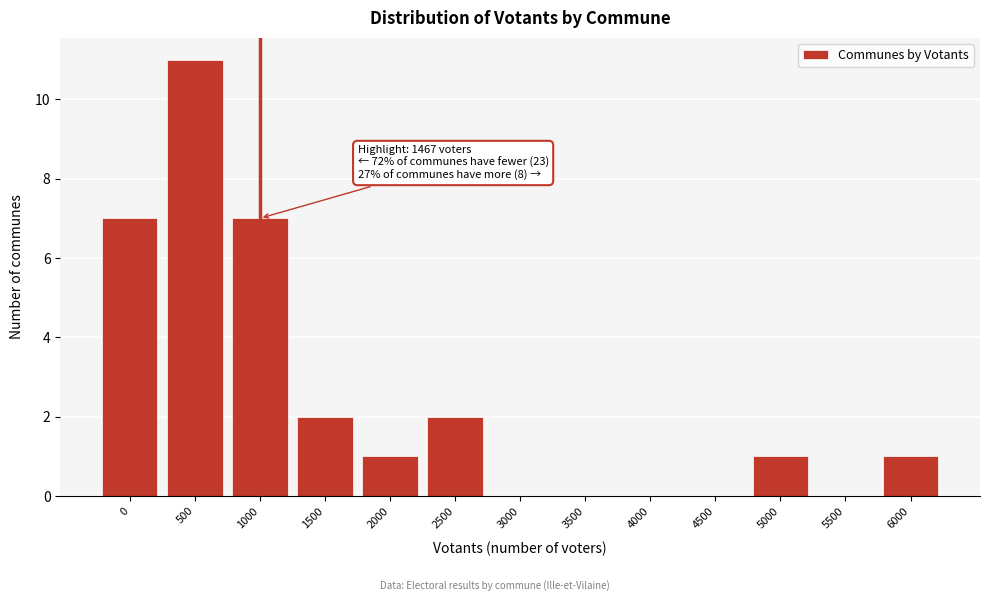

Reading left to right, transcribe all the data shown in this chart.

0=7	500=11	1000=7	1500=2	2000=1	2500=2	3000=0	3500=0	4000=0	4500=0	5000=1	5500=0	6000=1